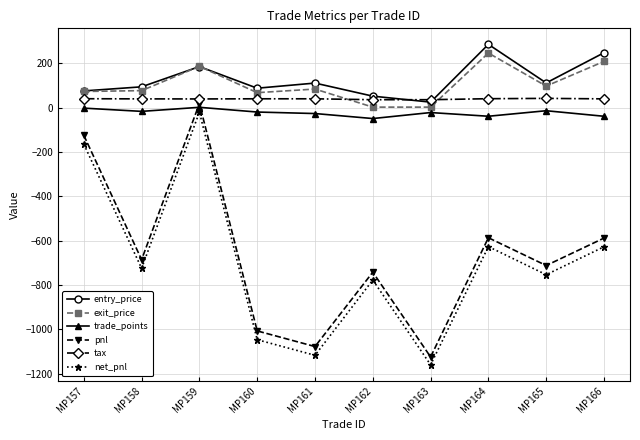

How many lines are shown in the chart?

6